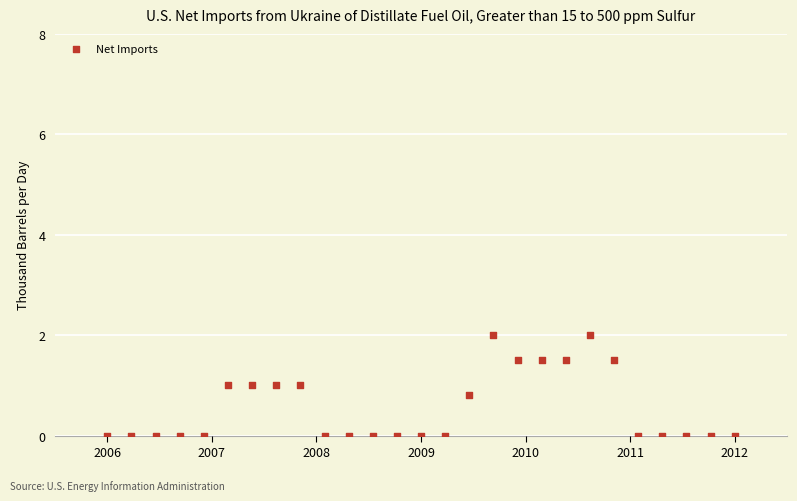

What is the range of Y values (max minus min)?

2.0